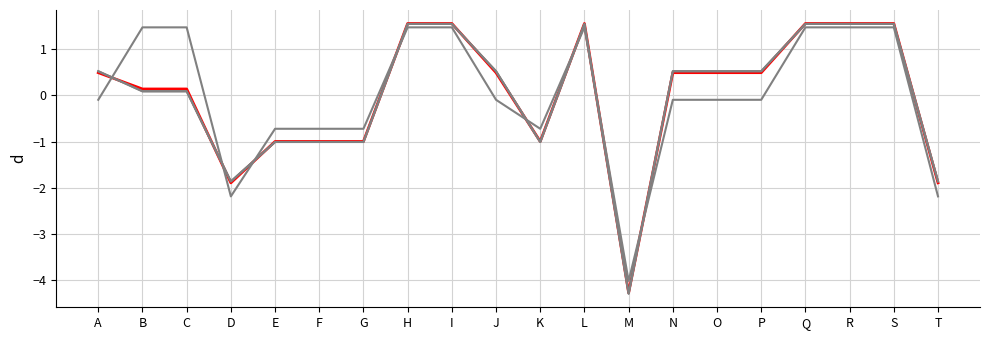

Reading left to right, extract all data points from this chart.

AverageRanking: A=0.5	B=0.1	C=0.1	D=-1.9	E=-1.0	F=-1.0	G=-1.0	H=1.6	I=1.6	J=0.5	K=-1.0	L=1.6	M=-4.3	N=0.5	O=0.5	P=0.5	Q=1.6	R=1.6	S=1.6	T=-1.9
Kappa: A=0.5	B=0.1	C=0.1	D=-1.9	E=-1.0	F=-1.0	G=-1.0	H=1.5	I=1.5	J=0.5	K=-1.0	L=1.5	M=-4.3	N=0.5	O=0.5	P=0.5	Q=1.5	R=1.5	S=1.5	T=-1.9
FMeasure: A=0.5	B=0.1	C=0.1	D=-1.9	E=-1.0	F=-1.0	G=-1.0	H=1.5	I=1.5	J=0.5	K=-1.0	L=1.5	M=-4.3	N=0.5	O=0.5	P=0.5	Q=1.5	R=1.5	S=1.5	T=-1.9
Precision: A=-0.1	B=1.5	C=1.5	D=-2.2	E=-0.7	F=-0.7	G=-0.7	H=1.5	I=1.5	J=-0.1	K=-0.7	L=1.5	M=-4.0	N=-0.1	O=-0.1	P=-0.1	Q=1.5	R=1.5	S=1.5	T=-2.2